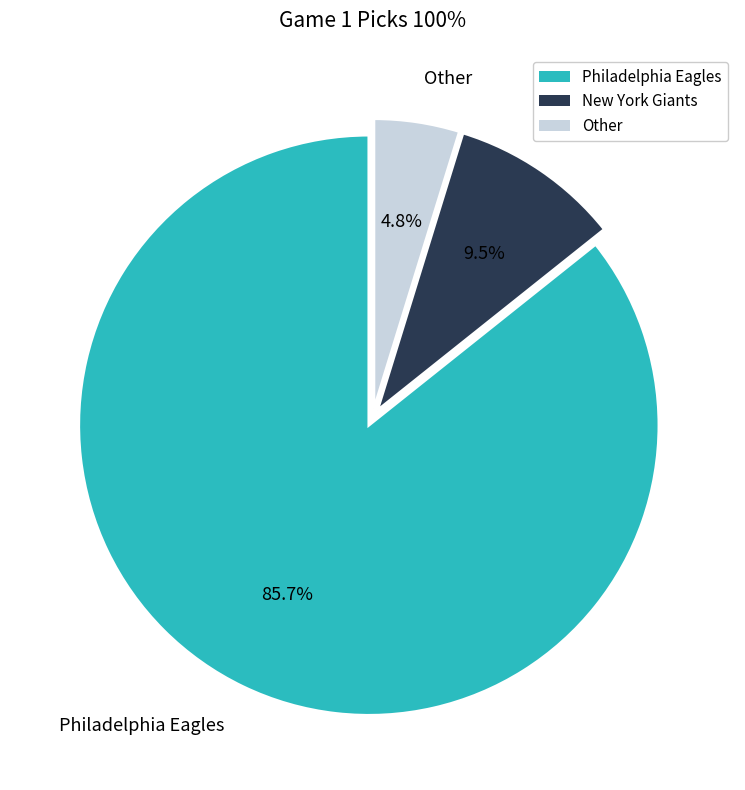

The Other slice represents 5% of the pie. True or false?

True